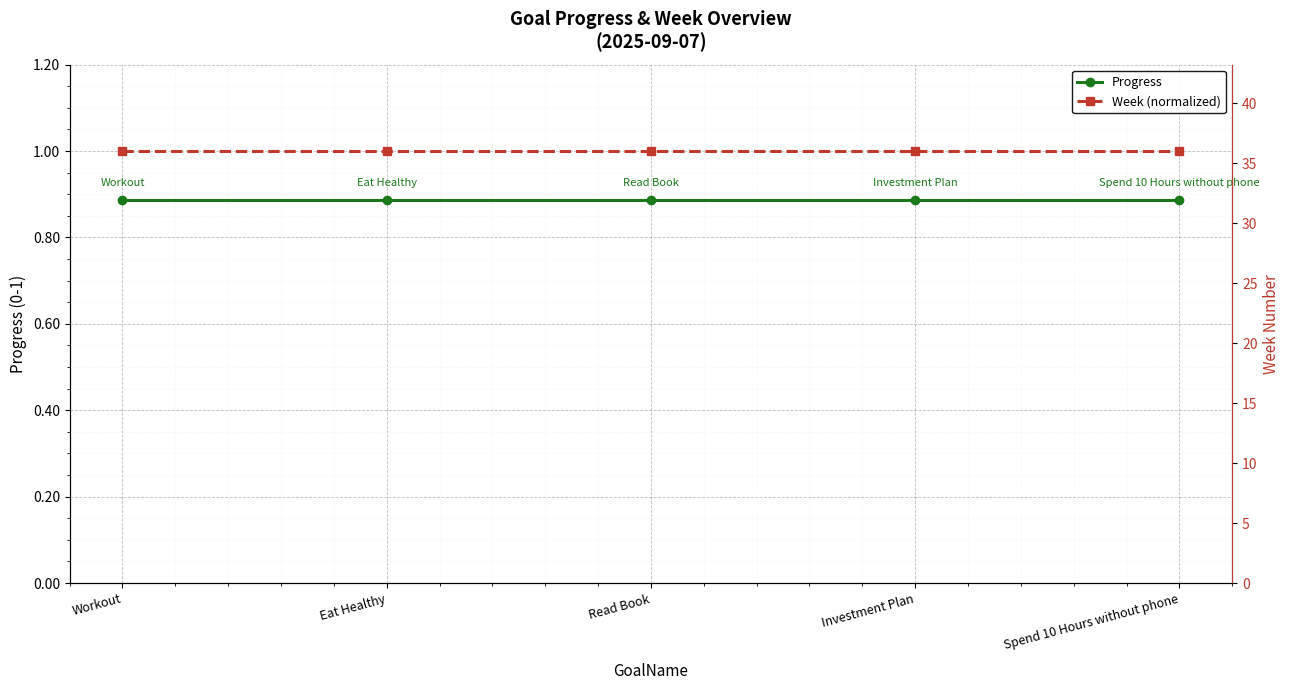

Is the value of Week (normalized) at Eat Healthy greater than the value of Progress at Read Book?

Yes